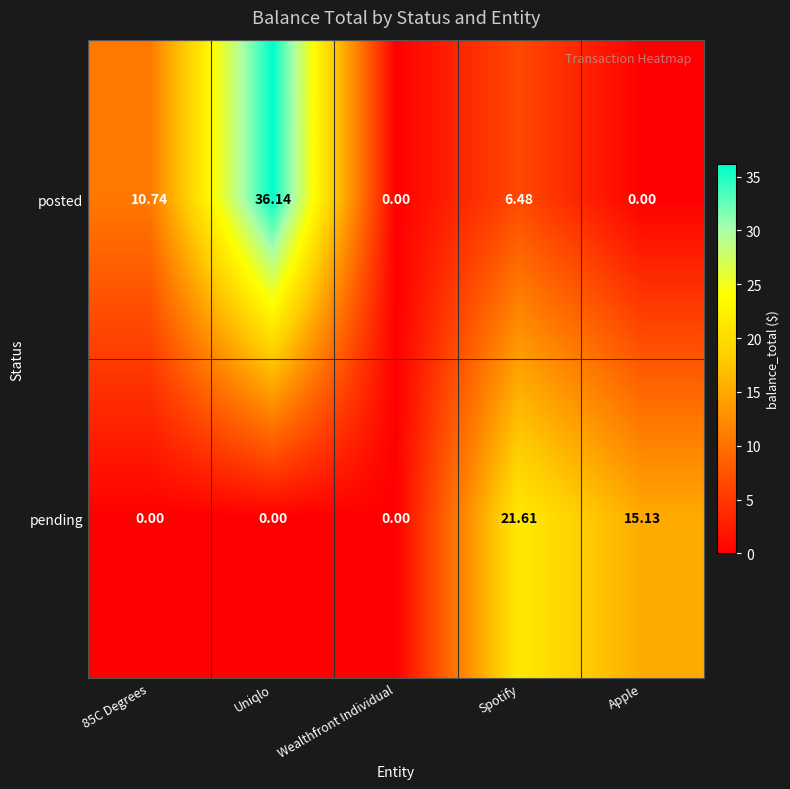

At how many categories does at least one series exceed 25?

1